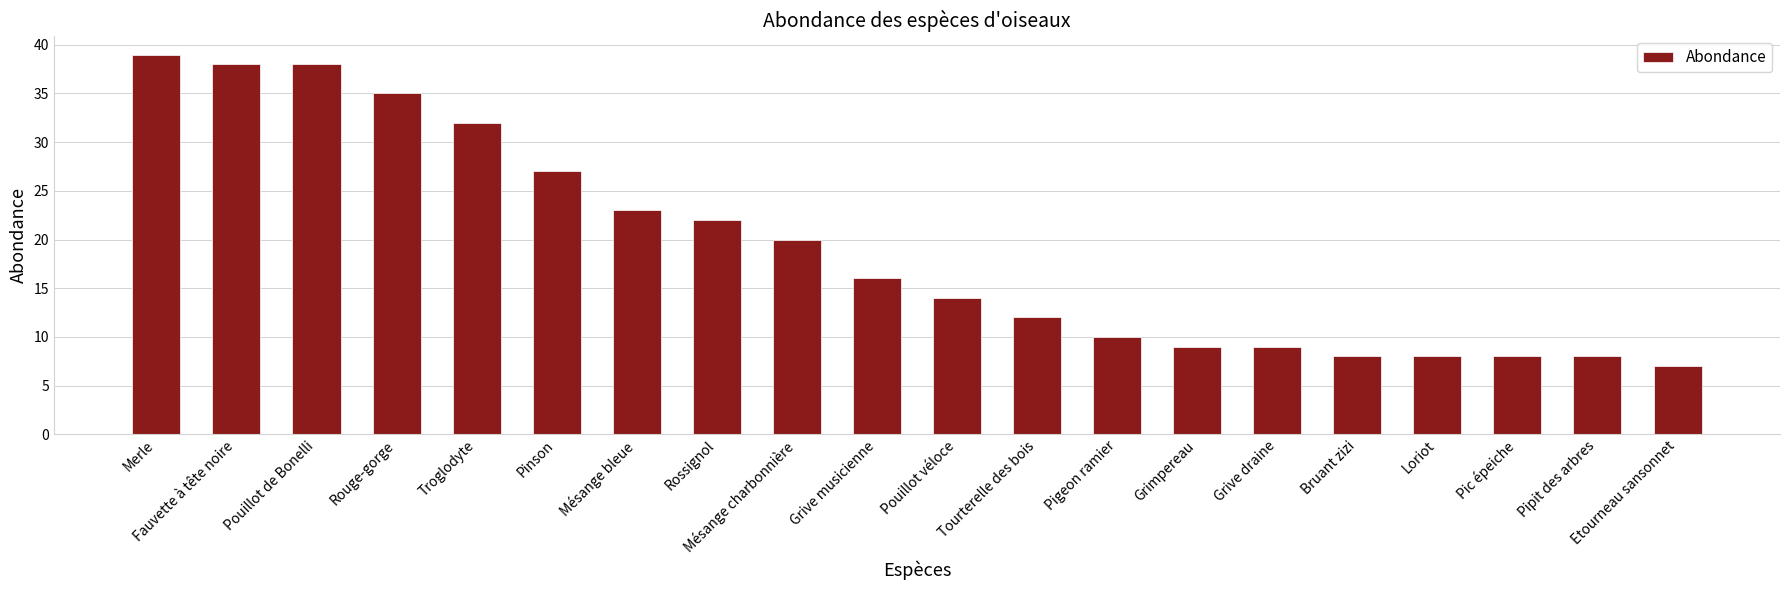

What is the minimum value shown in the chart?

7